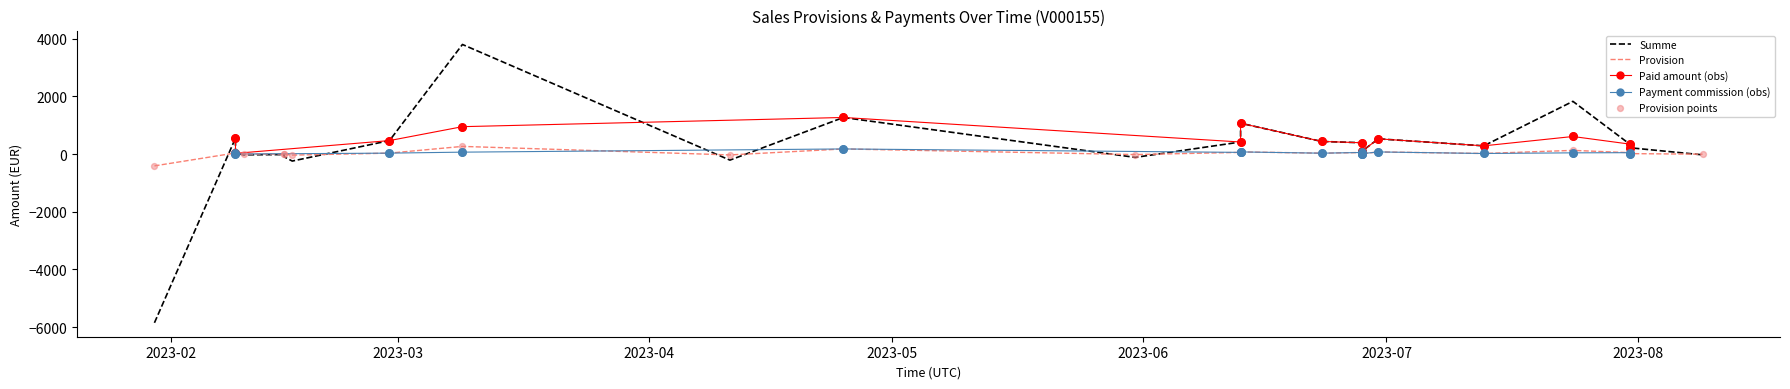

Which series reaches the maximum Y coordinate?

Summe